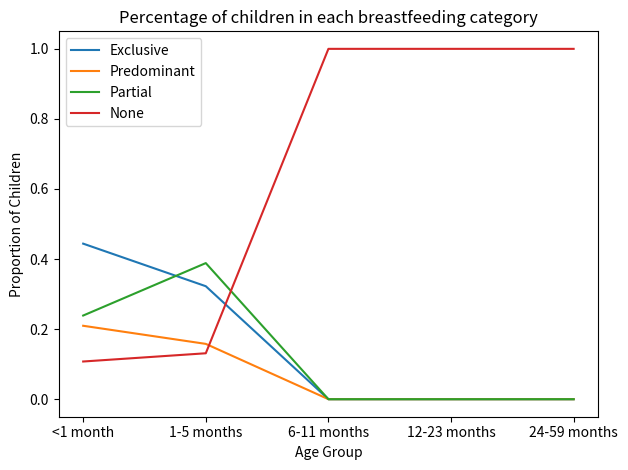

The value of None at 1-5 months is 0.2. True or false?

False